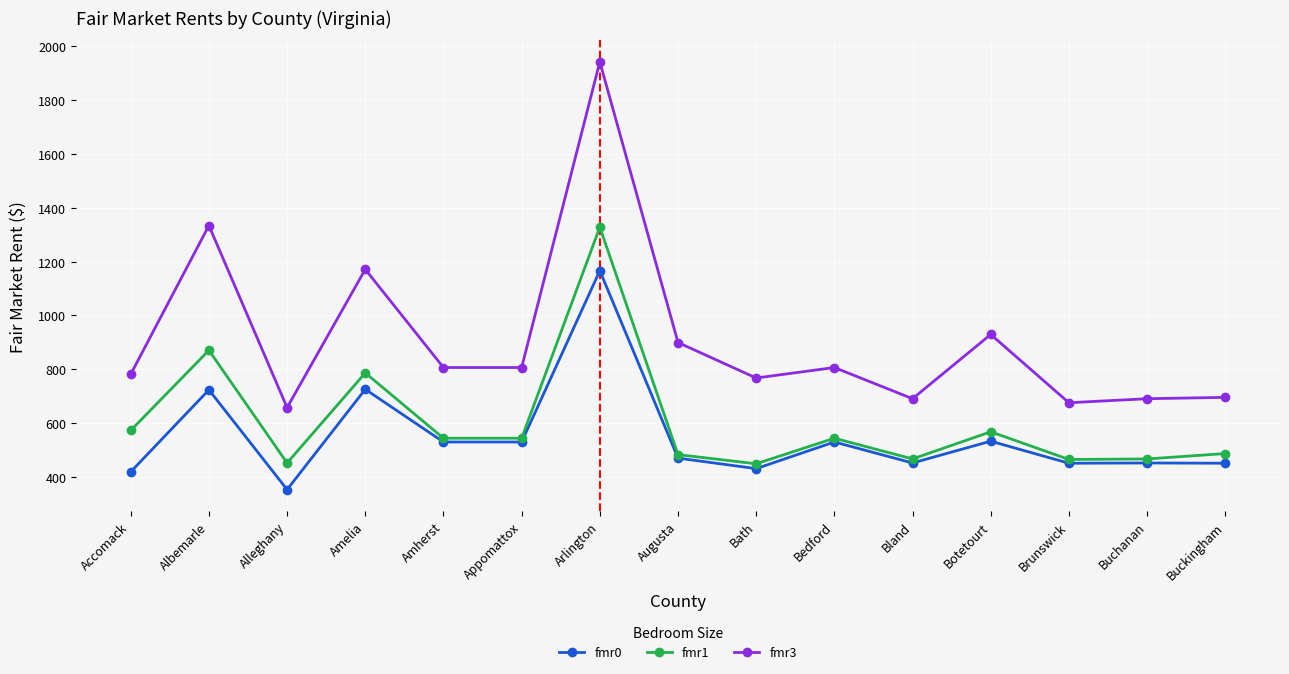

What is the label of the 7th point from the left?

Arlington